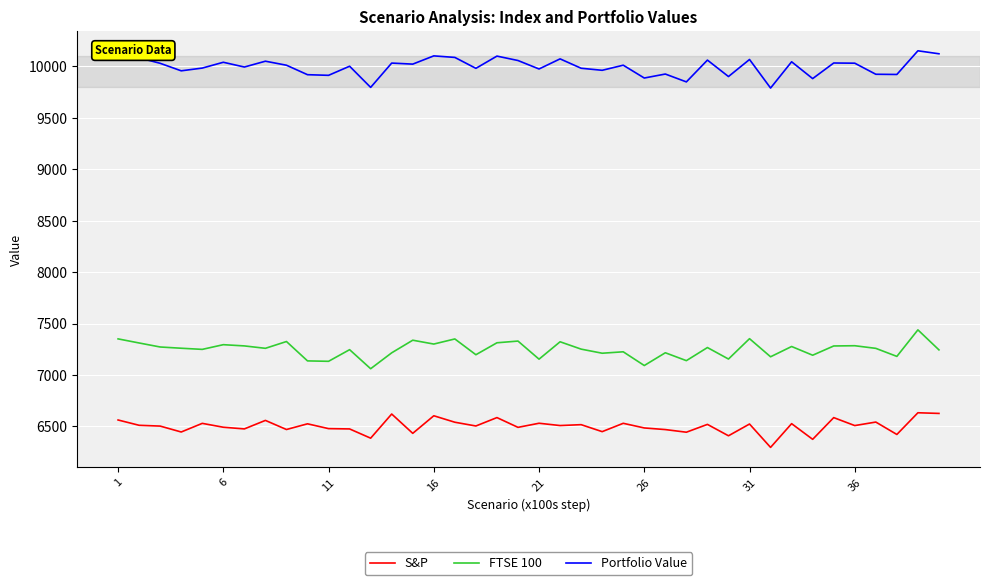

At how many categories does at least one series exceed 7826?

40